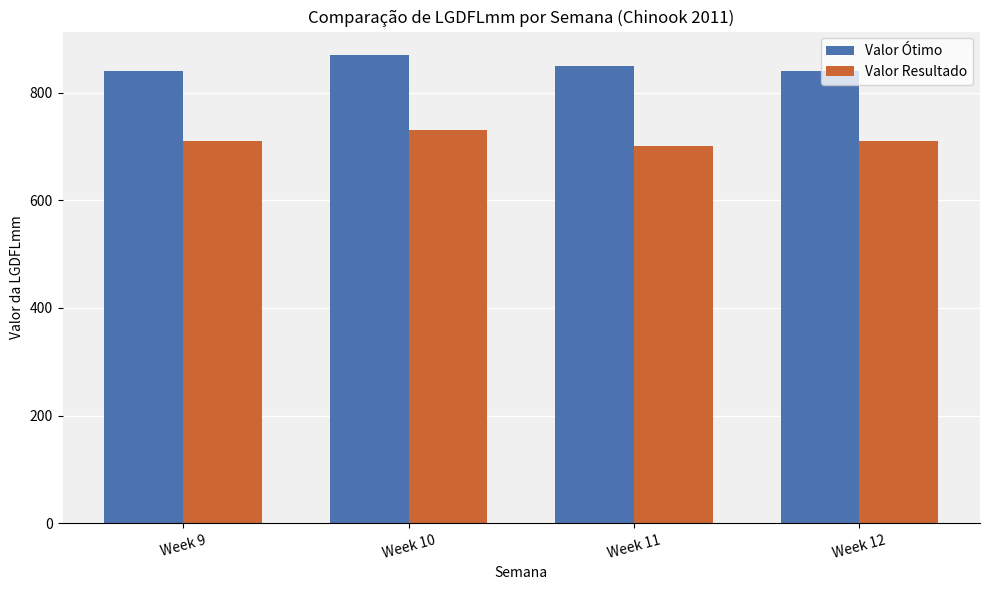

What is the lowest value of the Valor Resultado series?

700